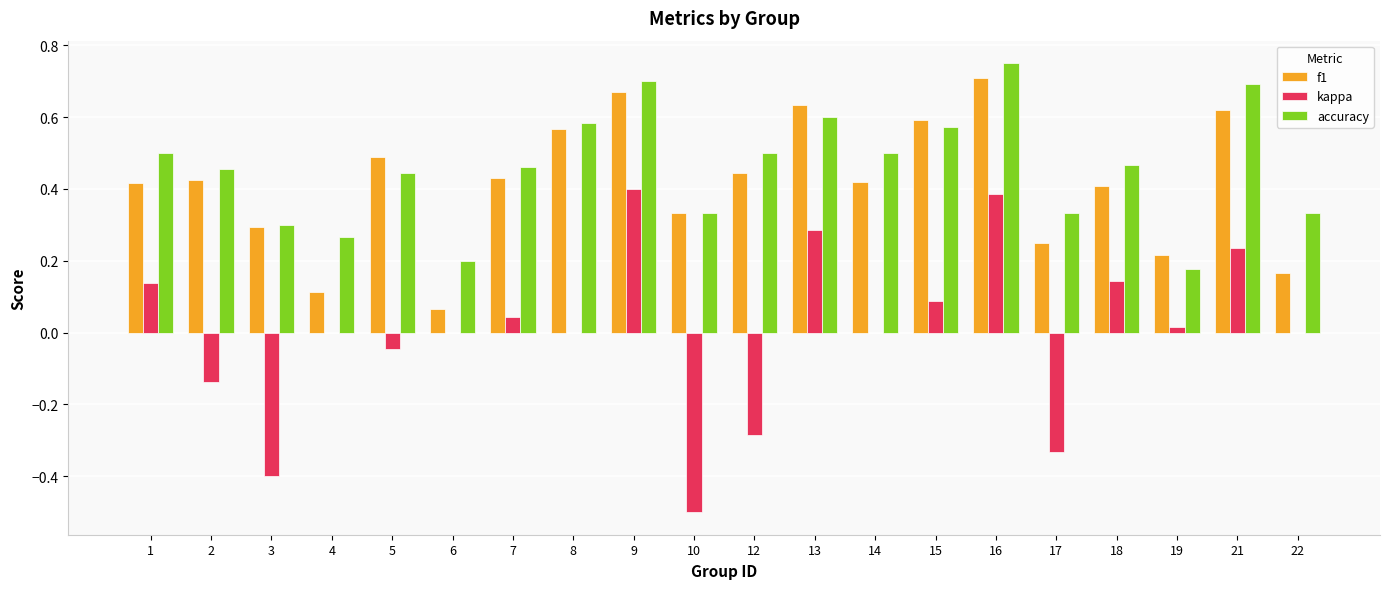

Between 8 and 17, which series saw the biggest shift?

kappa